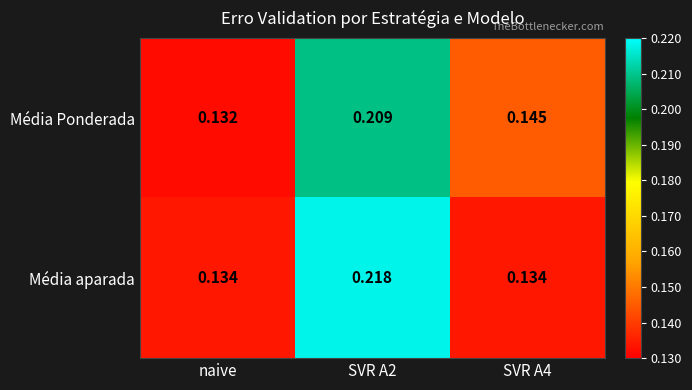

At which category does the chart reach its minimum across all series?

naive